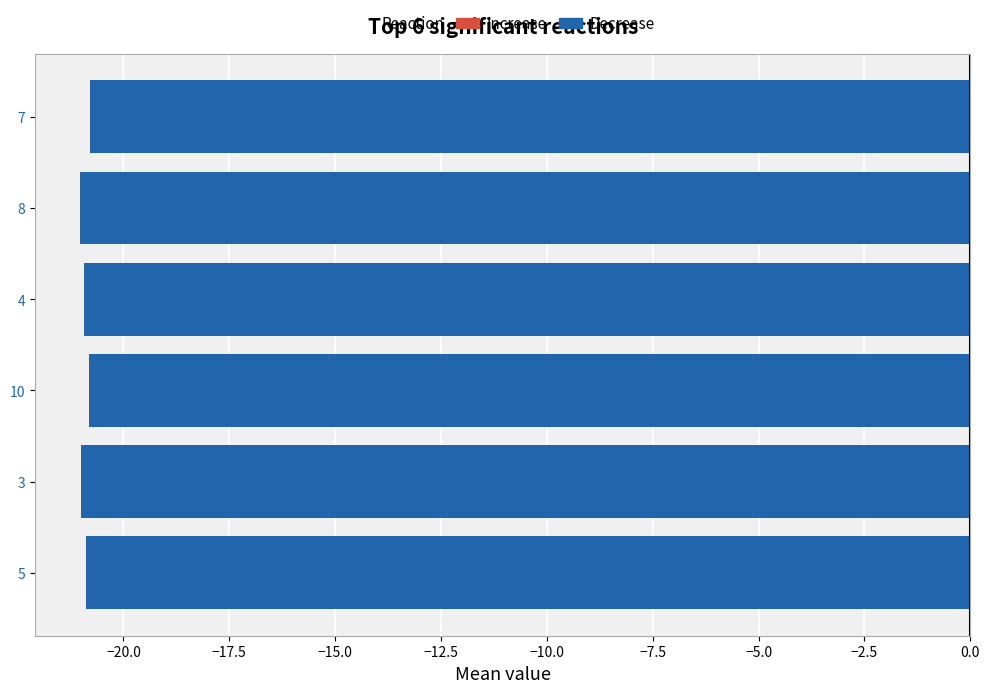

What is the average value?

-20.9